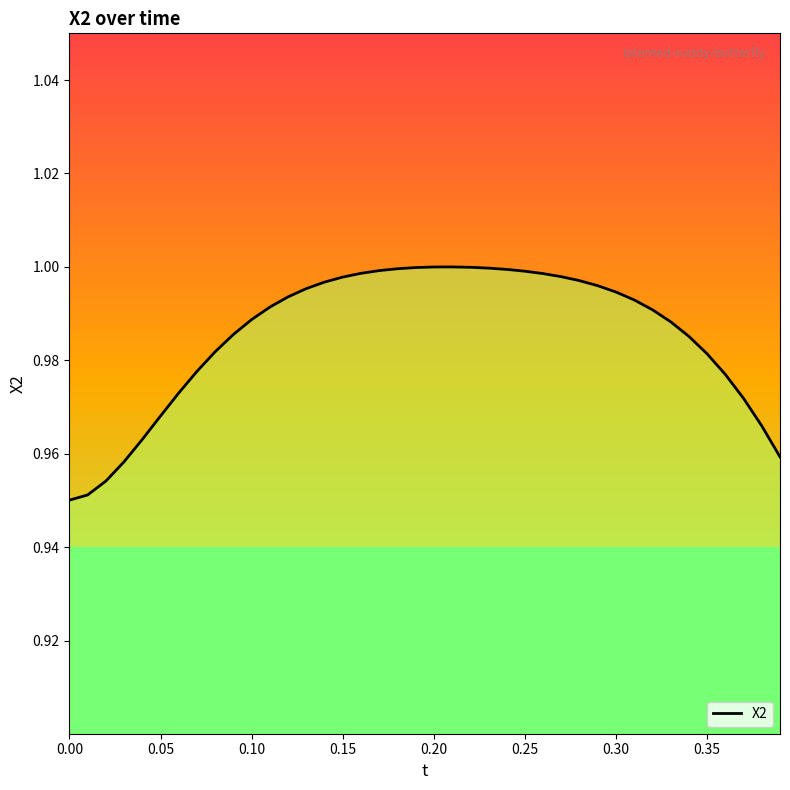

How many series are shown in this chart?

1